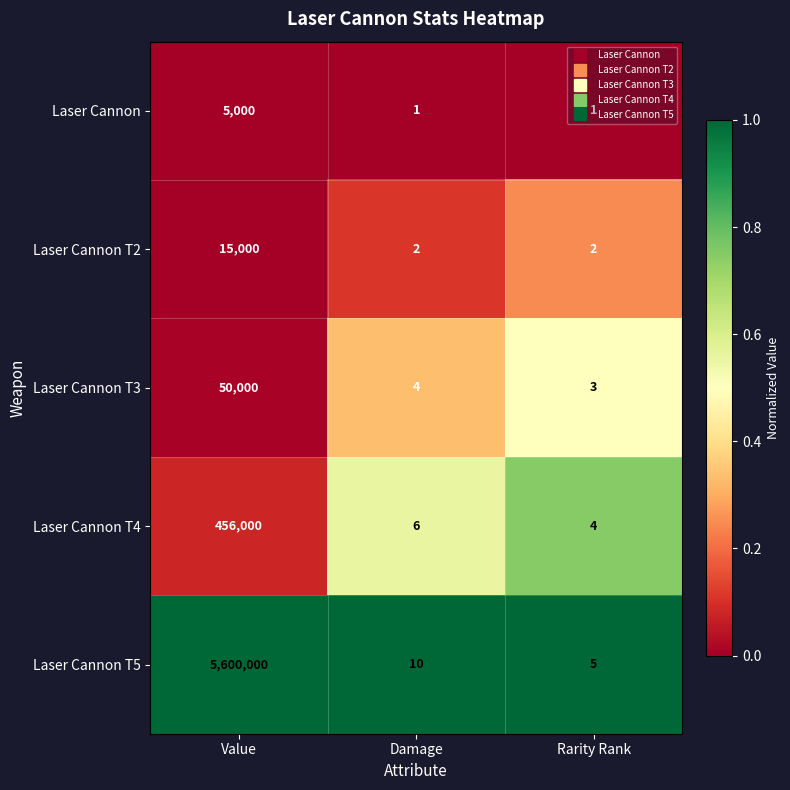

What is the greatest value displayed?

5600000